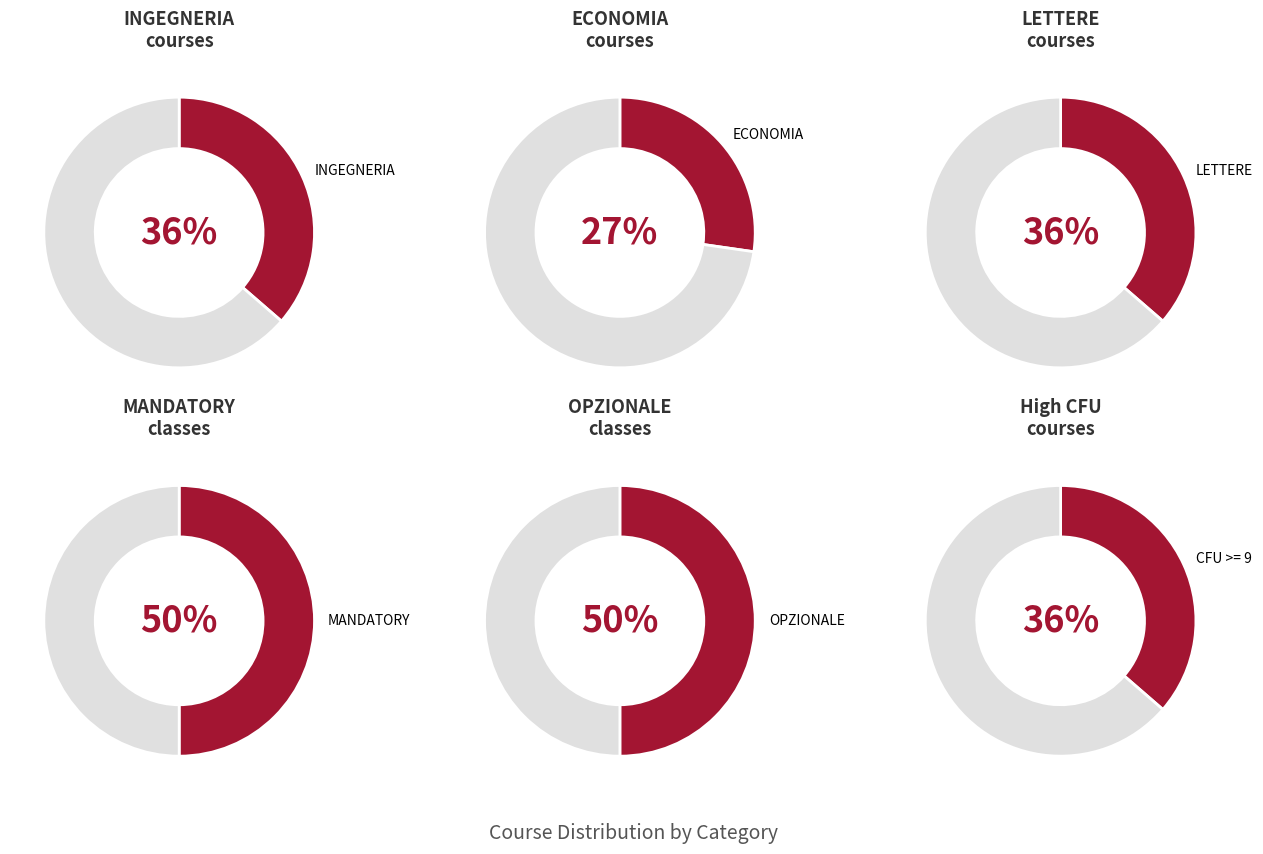

Does LETTERE represent more than half of the total?

No